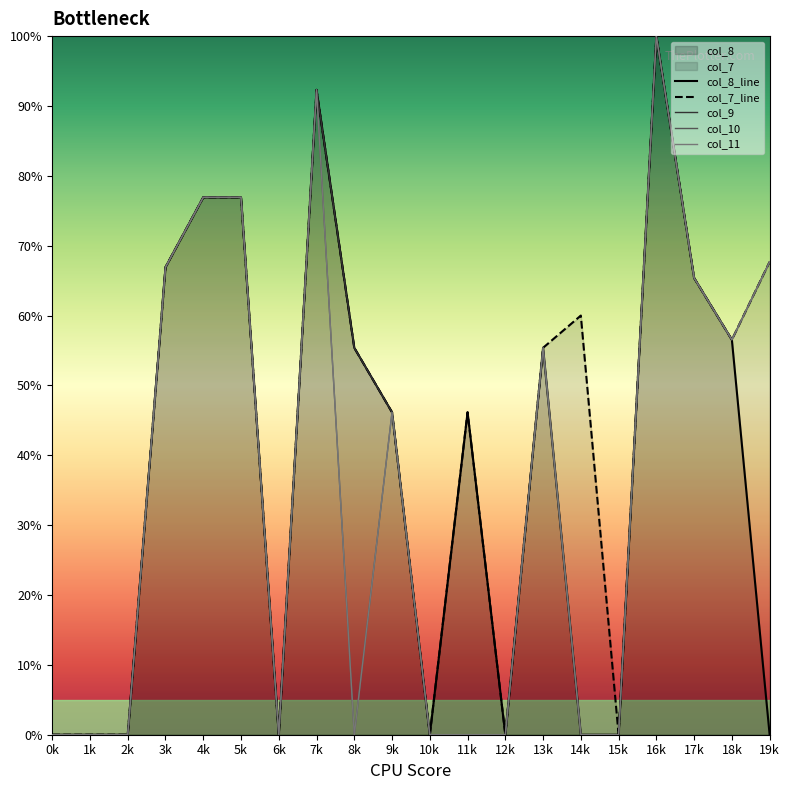

In col_11, how many points are lower than both neighbors (excluding endpoints)?

3